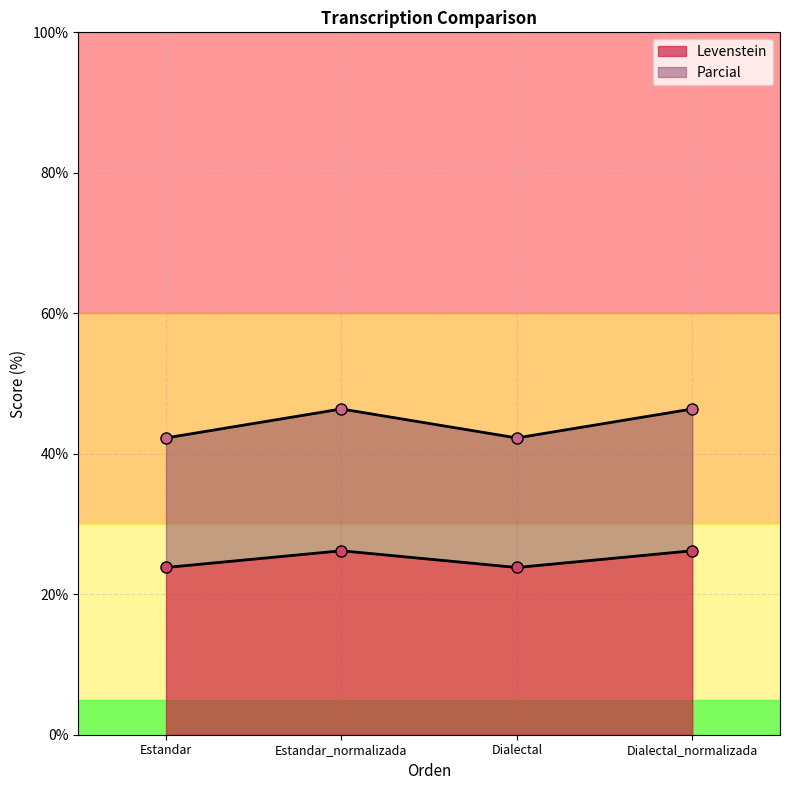

What is the label of the 4th point from the right?

Estandar